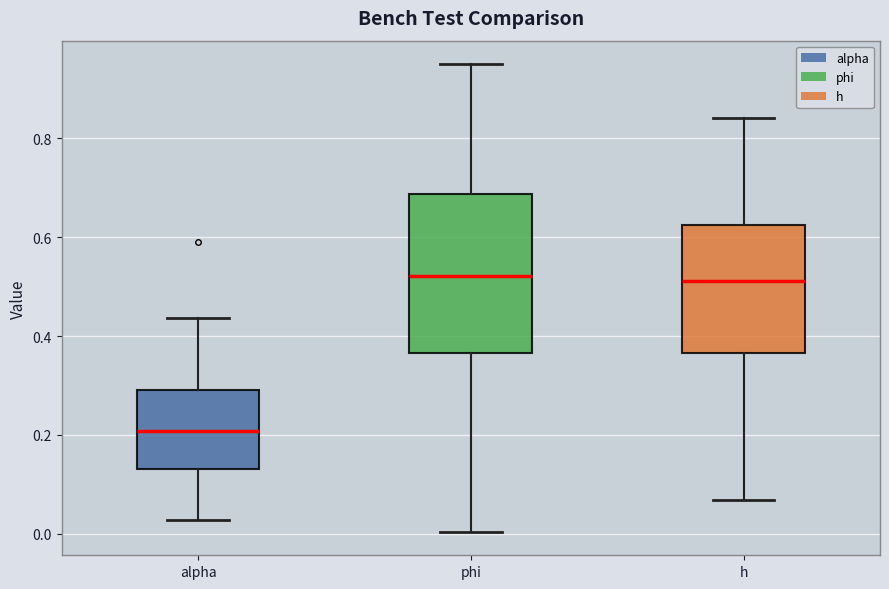

Reading left to right, read every box against the y-axis: the position of its median line, the range the box covers, and the ends of its whiskers. The values are not printed on the chart, so give them approximately, as read against the axis.

alpha: median 0.20, box 0.14 to 0.28, whiskers 0.02 to 0.44
phi: median 0.52, box 0.36 to 0.68, whiskers 0.00 to 0.96
h: median 0.52, box 0.36 to 0.62, whiskers 0.06 to 0.84